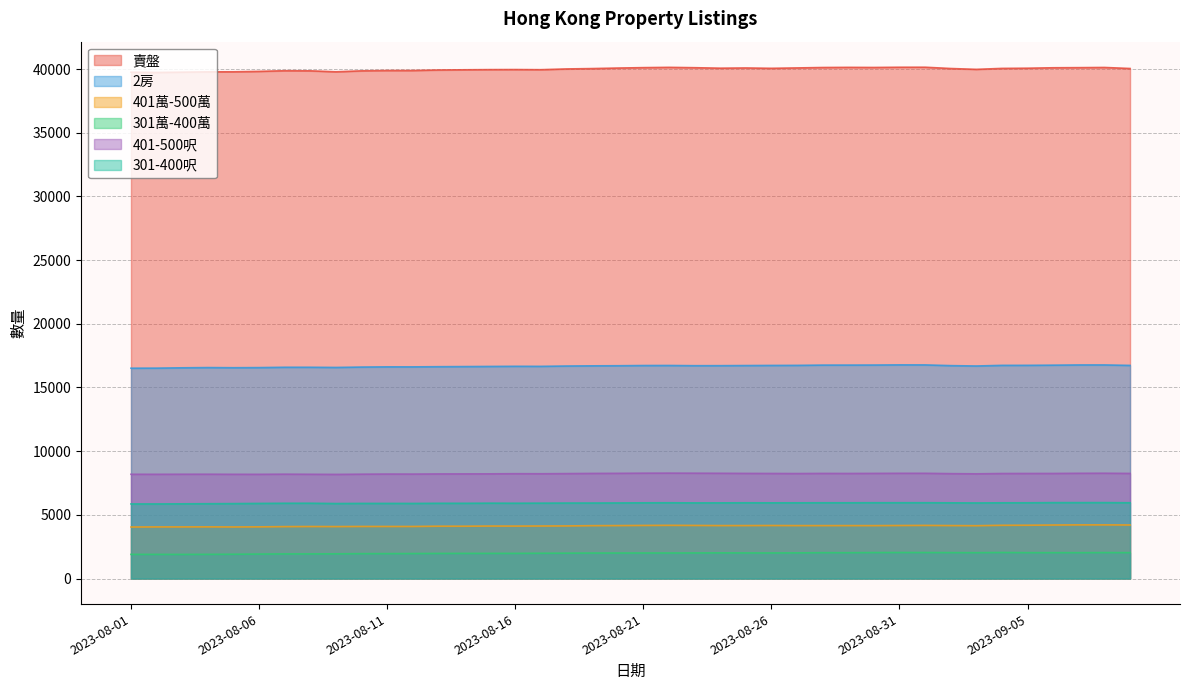

True or false: 301-400呎 and 401萬-500萬 intersect in this chart.

False